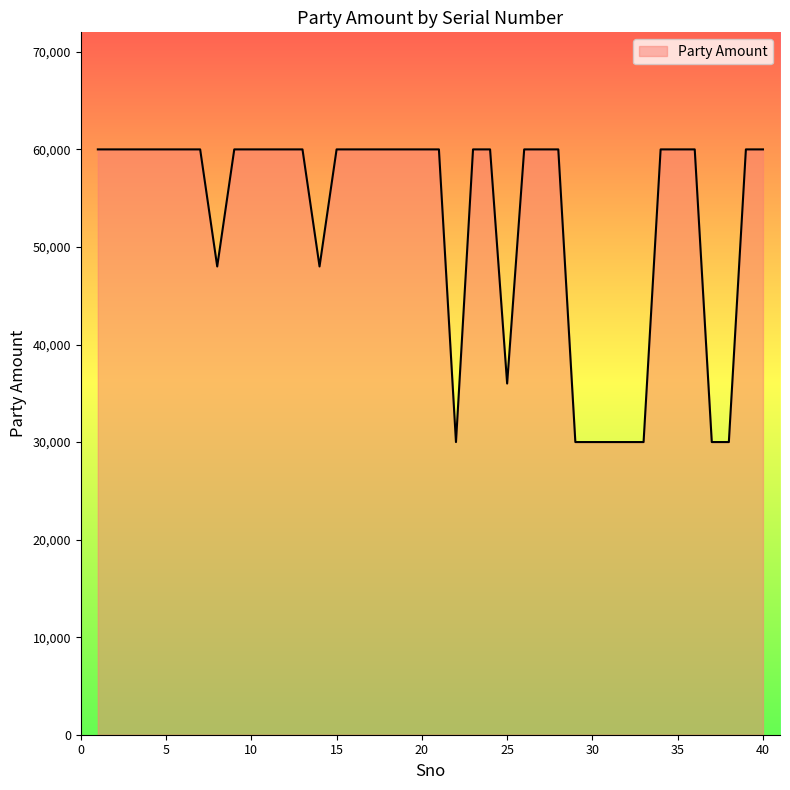

What is the difference between the maximum and minimum values?

30000